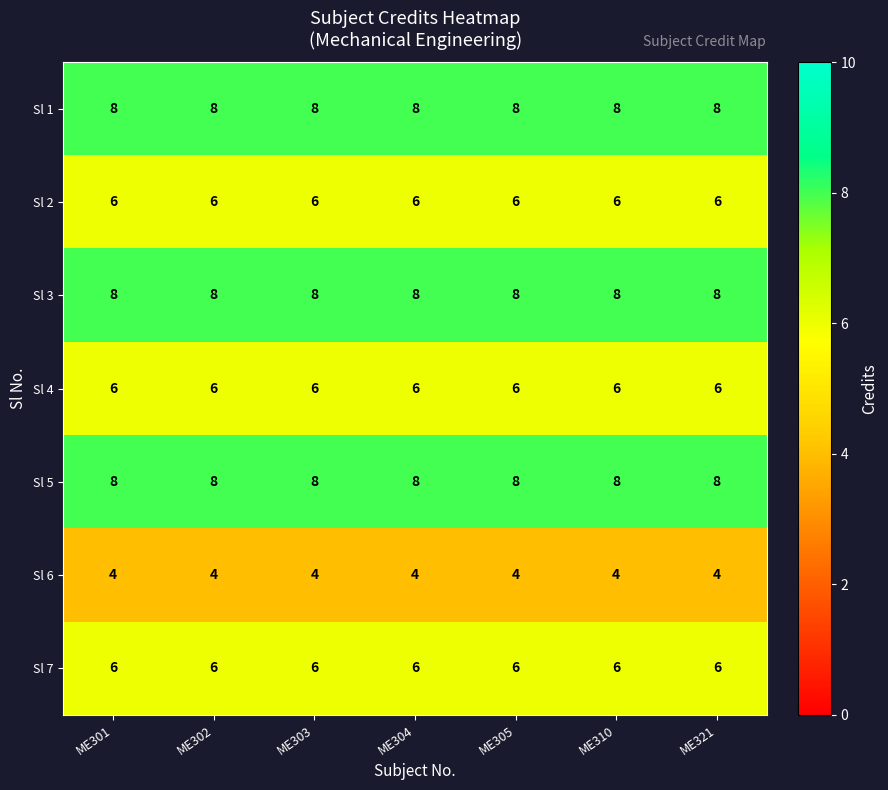

The value of Sl 2 at ME301 is 6. True or false?

True